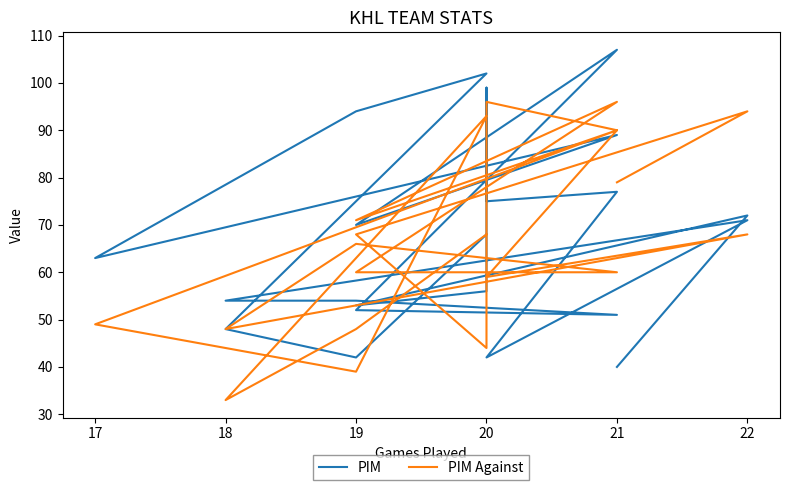

Reading left to right, extract all data points from this chart.

PIM: 40	72	53	56	99	75	77	42	71	54	54	51	52	107	70	89	63	94	102	48	42	68
PIM Against: 79	94	68	44	60	96	90	59	68	48	66	60	60	96	71	90	49	39	93	33	48	68